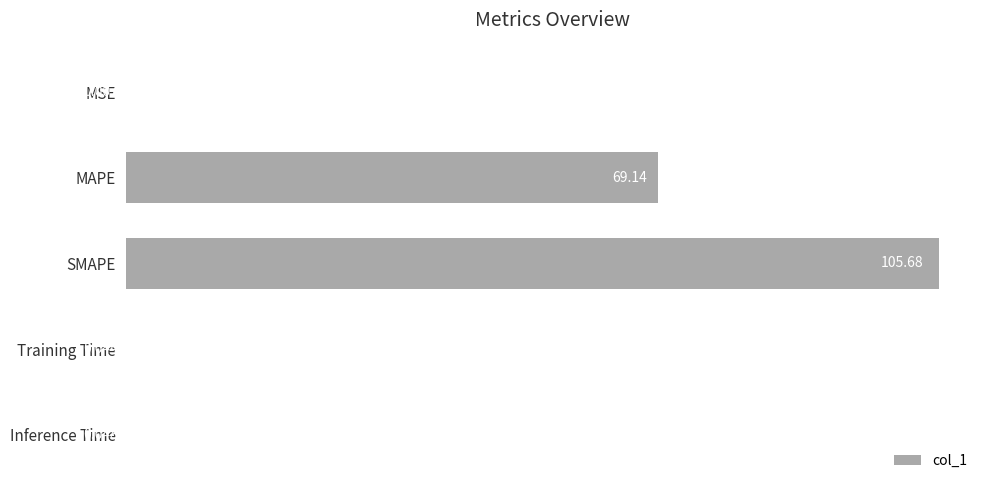

Between Training Time and MAPE, which is larger?

MAPE